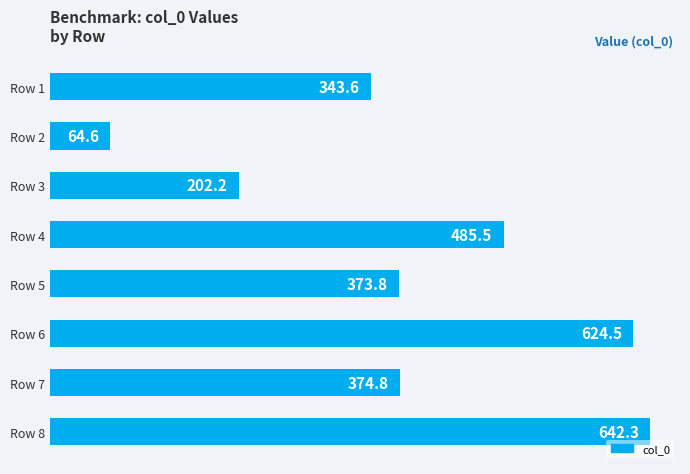

Approximately how many times larger is the value at Row 5 compared to Row 6?

0.6